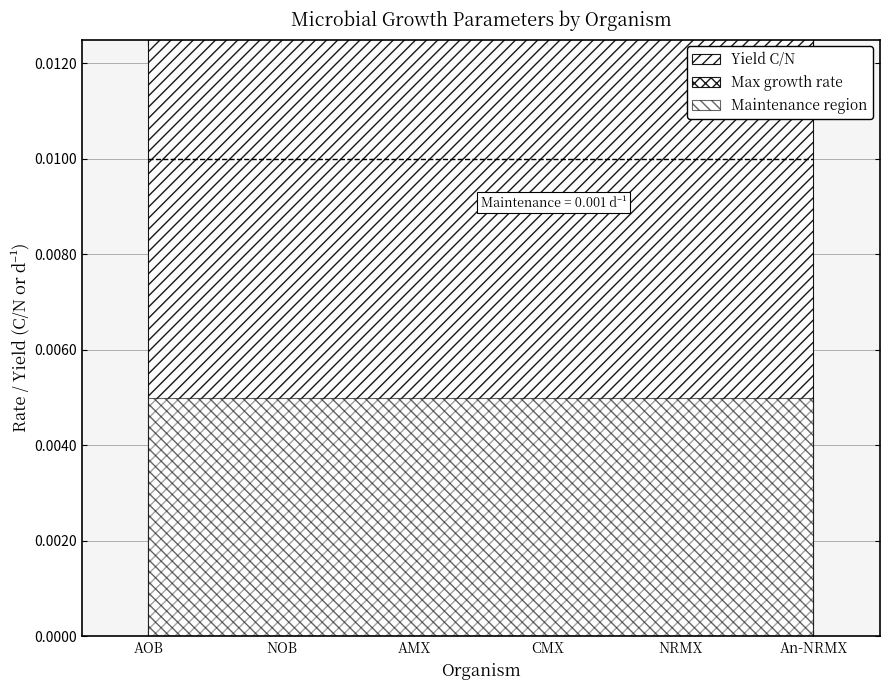

List the labels in order of value, smallest first.

An-NRMX, NRMX, NOB, AOB, AMX, CMX